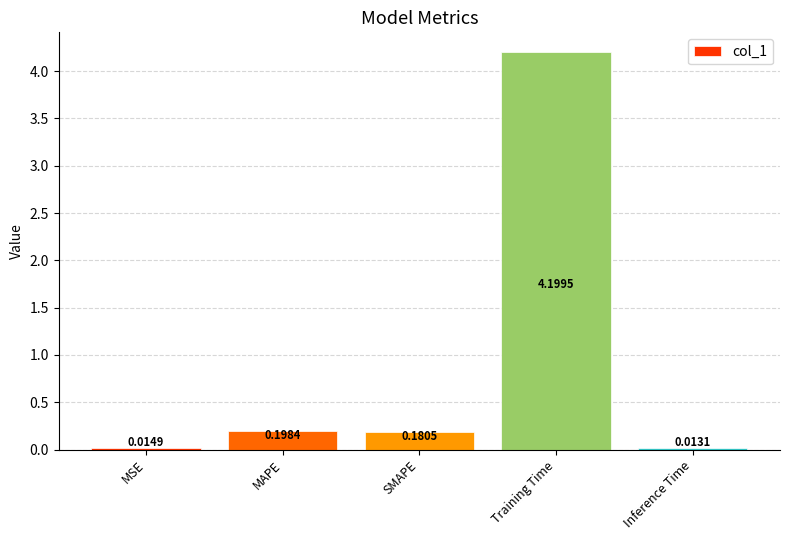

Where is the data nearest to the value 2?

MAPE